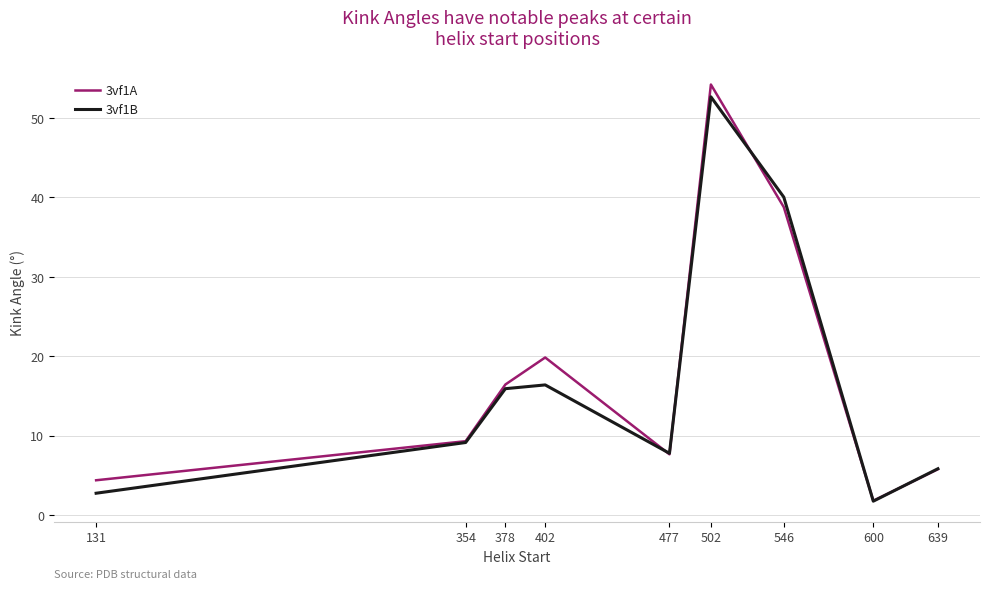

Which series has the largest range (max minus min)?

3vf1A